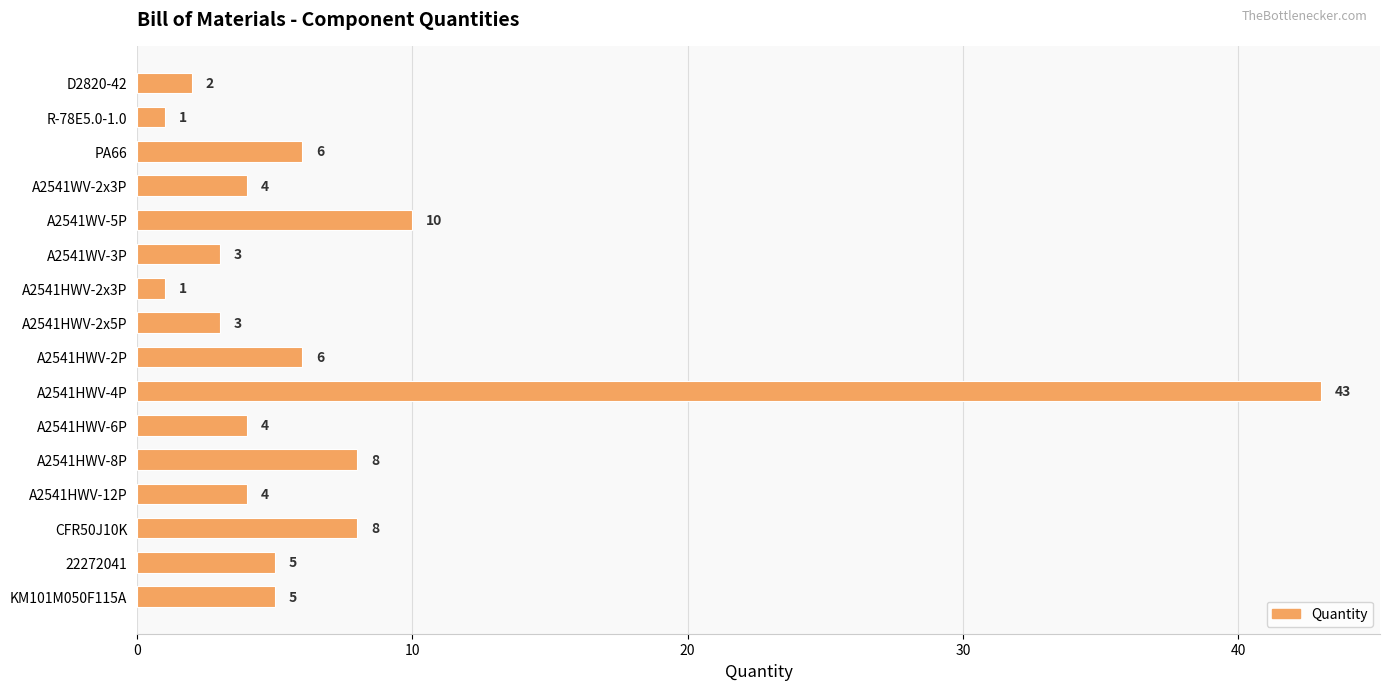

How many data points does each series have?

16